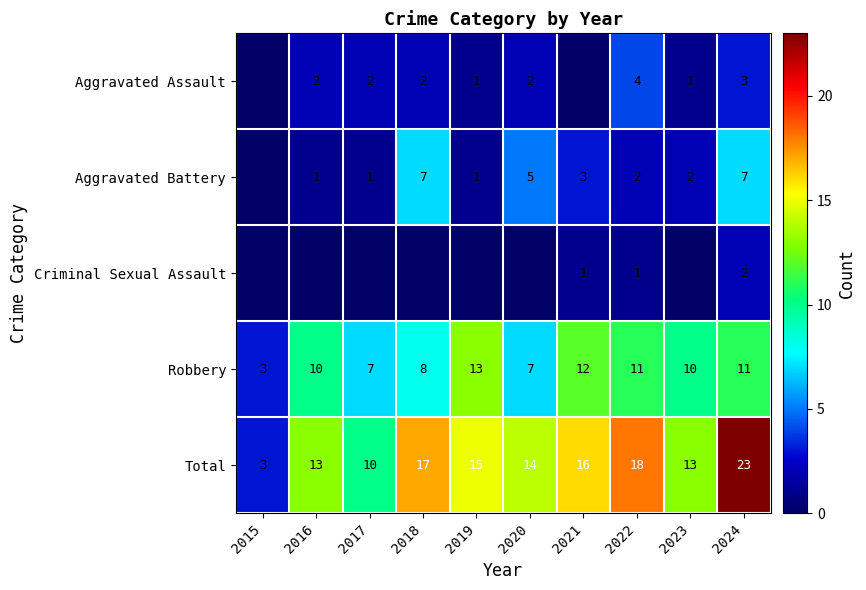

At which label does Robbery reach its peak?

2019